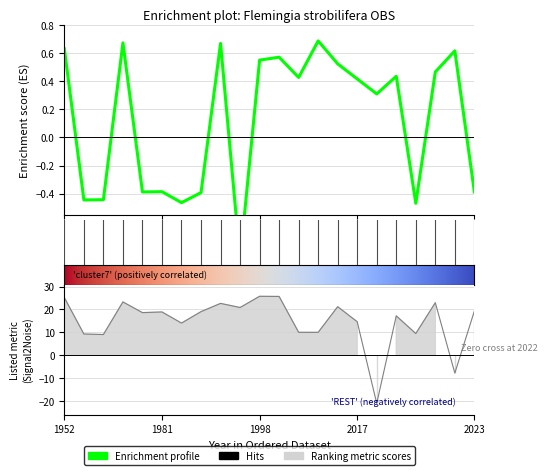

Does the chart display data point markers on the line(s)?

No